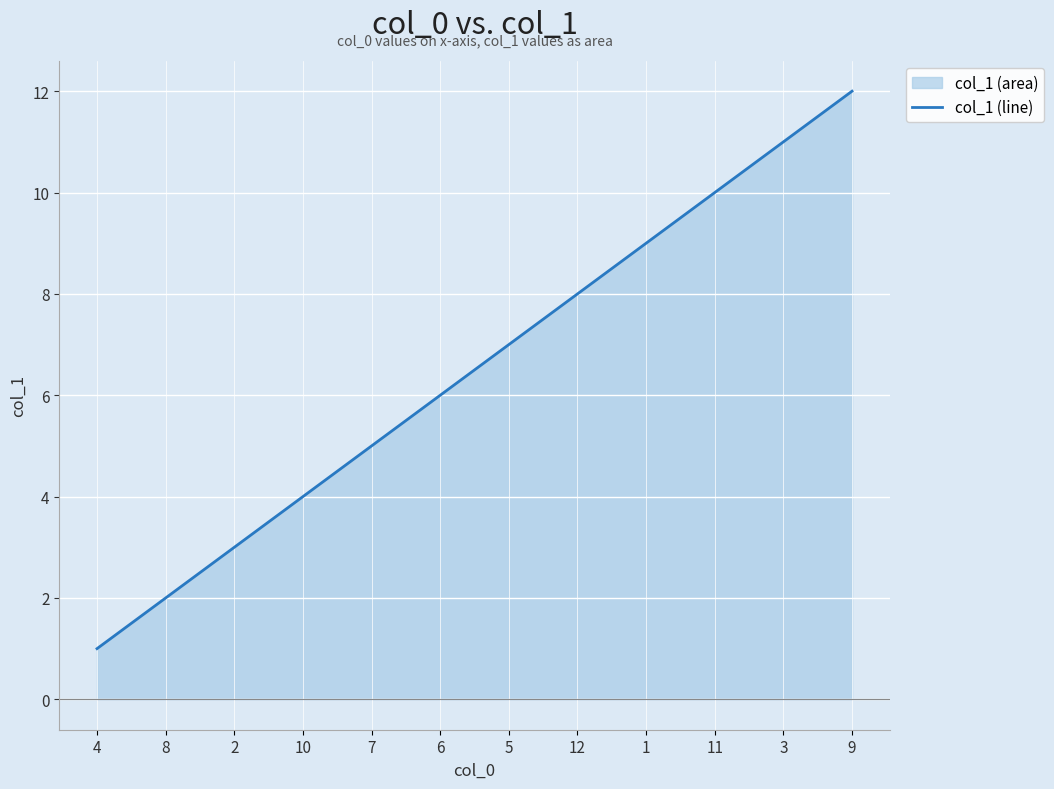

How many data points does each series have?

12